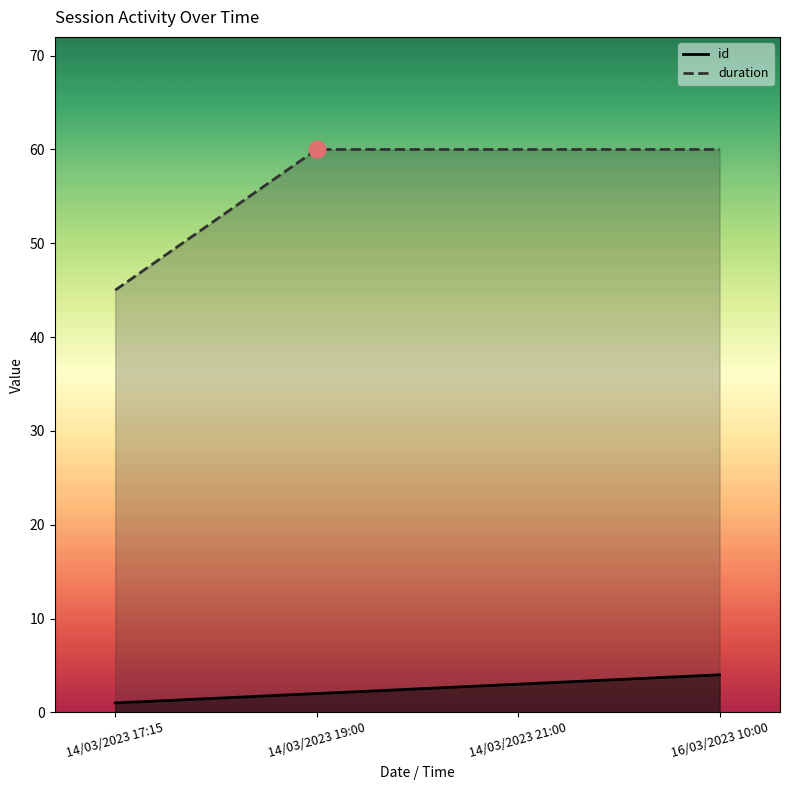

How many series are shown in this chart?

2